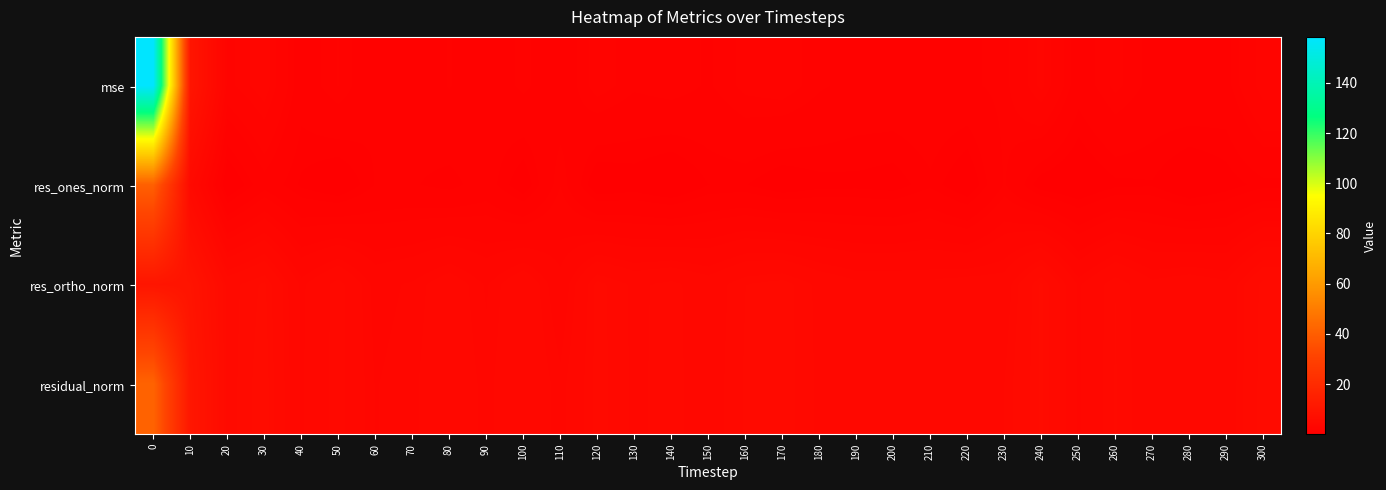

Reading left to right, transcribe all the data shown in this chart.

row_0: 0=158.3	10=9.9	20=2.4	30=3.1	40=1.2	50=1.9	60=1.1	70=1.2	80=1.6	90=1.2	100=1.7	110=1.2	120=2.1	130=1.7	140=1.9	150=1.5	160=2.0	170=2.2	180=1.7	190=1.4	200=1.4	210=1.5	220=1.5	230=1.7	240=3.0	250=1.2	260=2.0	270=1.4	280=1.6	290=1.4	300=2.8
row_1: 0=40.5	10=4.7	20=0.0	30=1.4	40=0.6	50=0.2	60=1.0	70=1.0	80=0.8	90=1.2	100=0.3	110=1.9	120=0.2	130=0.4	140=0.1	150=0.7	160=0.7	170=0.3	180=0.5	190=0.5	200=0.4	210=0.9	220=0.2	230=1.6	240=0.4	250=0.1	260=0.6	270=0.6	280=0.1	290=0.4	300=0.8
row_2: 0=9.9	10=9.3	20=5.1	30=5.7	40=3.6	50=4.6	60=3.3	70=3.5	80=4.1	90=3.4	100=4.3	110=3.0	120=4.8	130=4.3	140=4.5	150=4.1	160=4.7	170=4.9	180=4.3	190=3.9	200=3.9	210=3.9	220=4.1	230=4.1	240=5.7	250=3.7	260=4.7	270=3.9	280=4.2	290=3.9	300=5.5
row_3: 0=41.7	10=10.4	20=5.1	30=5.9	40=3.7	50=4.6	60=3.4	70=3.7	80=4.2	90=3.6	100=4.3	110=3.6	120=4.8	130=4.3	140=4.5	150=4.1	160=4.7	170=4.9	180=4.3	190=3.9	200=4.0	210=4.0	220=4.1	230=4.4	240=5.7	250=3.7	260=4.7	270=4.0	280=4.2	290=3.9	300=5.6